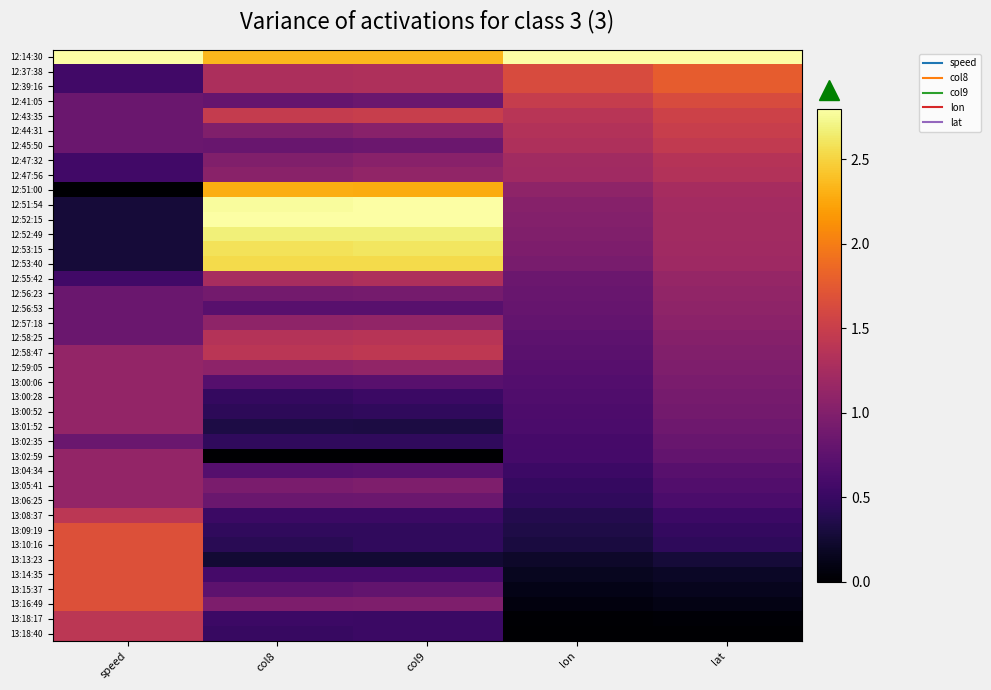

Reading left to right, list all the values displayed in this chart.

12:14:30: speed=2.8	col8=2.3	col9=2.3	lon=2.8	lat=2.8
12:37:38: speed=0.6	col8=1.3	col9=1.3	lon=1.6	lat=1.8
12:39:16: speed=0.6	col8=1.3	col9=1.3	lon=1.6	lat=1.8
12:41:05: speed=0.8	col8=0.8	col9=0.8	lon=1.5	lat=1.6
12:43:35: speed=0.8	col8=1.5	col9=1.5	lon=1.4	lat=1.5
12:44:31: speed=0.8	col8=1.0	col9=1.0	lon=1.3	lat=1.5
12:45:50: speed=0.8	col8=0.8	col9=0.8	lon=1.3	lat=1.4
12:47:32: speed=0.6	col8=1.0	col9=1.0	lon=1.2	lat=1.4
12:47:56: speed=0.6	col8=1.1	col9=1.1	lon=1.2	lat=1.3
12:51:00: speed=0.0	col8=2.3	col9=2.3	lon=1.1	lat=1.3
12:51:54: speed=0.3	col8=2.8	col9=2.8	lon=1.0	lat=1.2
12:52:15: speed=0.3	col8=2.8	col9=2.8	lon=1.0	lat=1.2
12:52:49: speed=0.3	col8=2.7	col9=2.7	lon=1.0	lat=1.2
12:53:15: speed=0.3	col8=2.6	col9=2.6	lon=1.0	lat=1.2
12:53:40: speed=0.3	col8=2.5	col9=2.5	lon=0.9	lat=1.2
12:55:42: speed=0.6	col8=1.3	col9=1.3	lon=0.8	lat=1.1
12:56:23: speed=0.8	col8=0.9	col9=0.9	lon=0.8	lat=1.1
12:56:53: speed=0.8	col8=0.7	col9=0.7	lon=0.8	lat=1.1
12:57:18: speed=0.8	col8=1.1	col9=1.1	lon=0.8	lat=1.1
12:58:25: speed=0.8	col8=1.4	col9=1.4	lon=0.7	lat=1.0
12:58:47: speed=1.1	col8=1.4	col9=1.4	lon=0.7	lat=1.0
12:59:05: speed=1.1	col8=1.1	col9=1.1	lon=0.7	lat=1.0
13:00:06: speed=1.1	col8=0.7	col9=0.7	lon=0.7	lat=0.9
13:00:28: speed=1.1	col8=0.5	col9=0.5	lon=0.7	lat=0.9
13:00:52: speed=1.1	col8=0.4	col9=0.5	lon=0.6	lat=0.9
13:01:52: speed=1.1	col8=0.3	col9=0.3	lon=0.6	lat=0.9
13:02:35: speed=0.8	col8=0.5	col9=0.5	lon=0.6	lat=0.8
13:02:59: speed=1.1	col8=0.0	col9=0.0	lon=0.6	lat=0.8
13:04:34: speed=1.1	col8=0.7	col9=0.7	lon=0.5	lat=0.7
13:05:41: speed=1.1	col8=0.9	col9=1.0	lon=0.5	lat=0.7
13:06:25: speed=1.1	col8=0.8	col9=0.8	lon=0.5	lat=0.6
13:08:37: speed=1.4	col8=0.5	col9=0.5	lon=0.4	lat=0.5
13:09:19: speed=1.7	col8=0.5	col9=0.5	lon=0.3	lat=0.5
13:10:16: speed=1.7	col8=0.4	col9=0.5	lon=0.3	lat=0.4
13:13:23: speed=1.7	col8=0.3	col9=0.3	lon=0.2	lat=0.3
13:14:35: speed=1.7	col8=0.6	col9=0.6	lon=0.2	lat=0.2
13:15:37: speed=1.7	col8=0.8	col9=0.8	lon=0.1	lat=0.1
13:16:49: speed=1.7	col8=1.0	col9=1.0	lon=0.1	lat=0.1
13:18:17: speed=1.4	col8=0.5	col9=0.5	lon=0.0	lat=0.0
13:18:40: speed=1.4	col8=0.5	col9=0.5	lon=0.0	lat=0.0